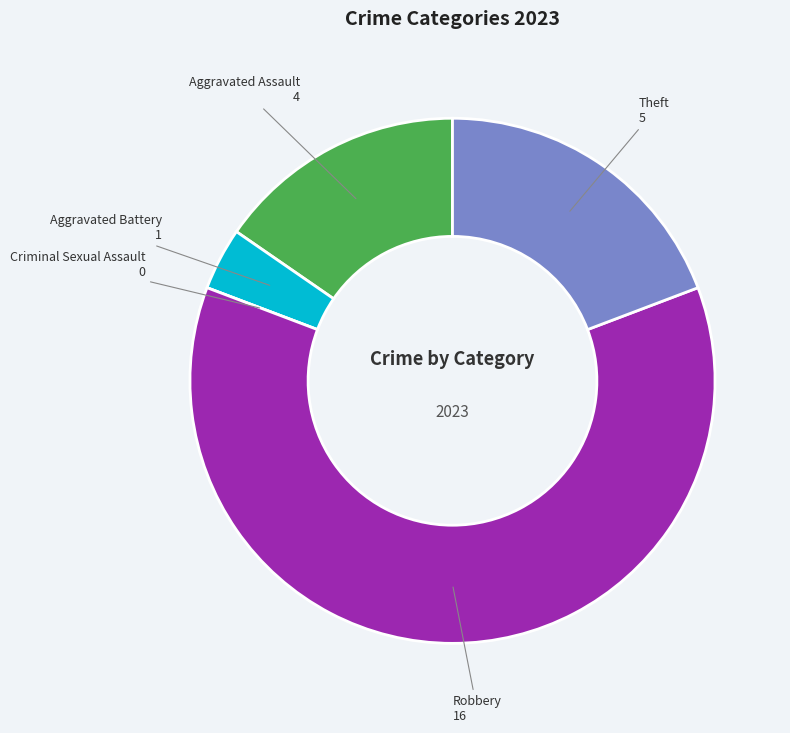

True or false: Robbery accounts for 62% of the total.

True